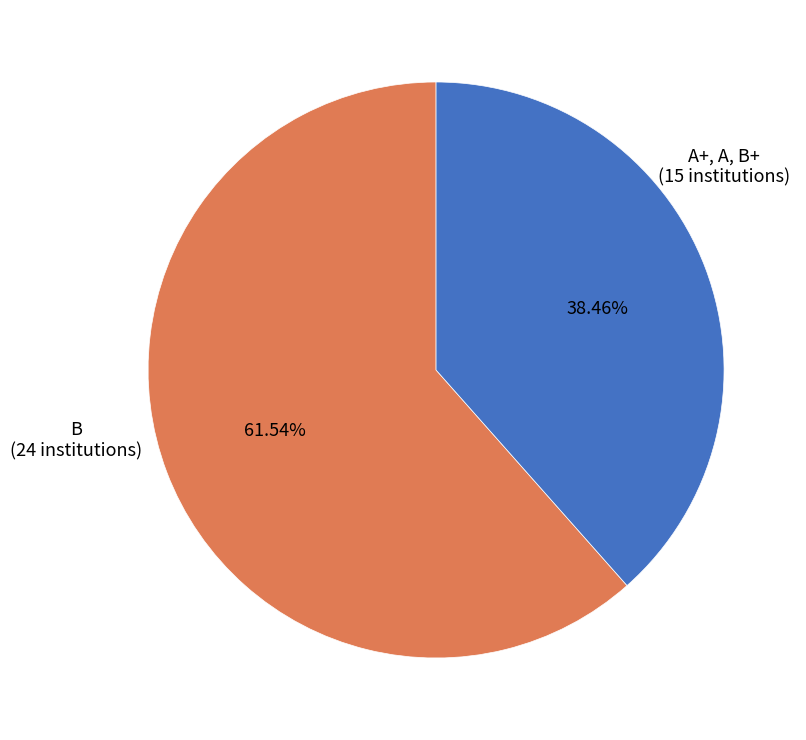

Which has a higher value, B or A+, A, B+?

B